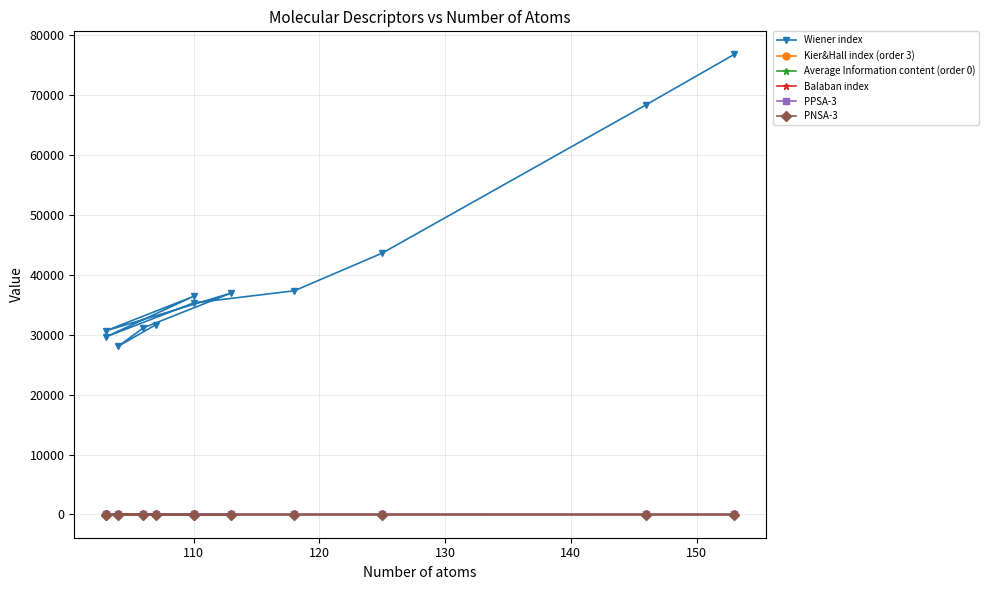

How many interior local peaks does the Average Information content (order 0) series have?

4